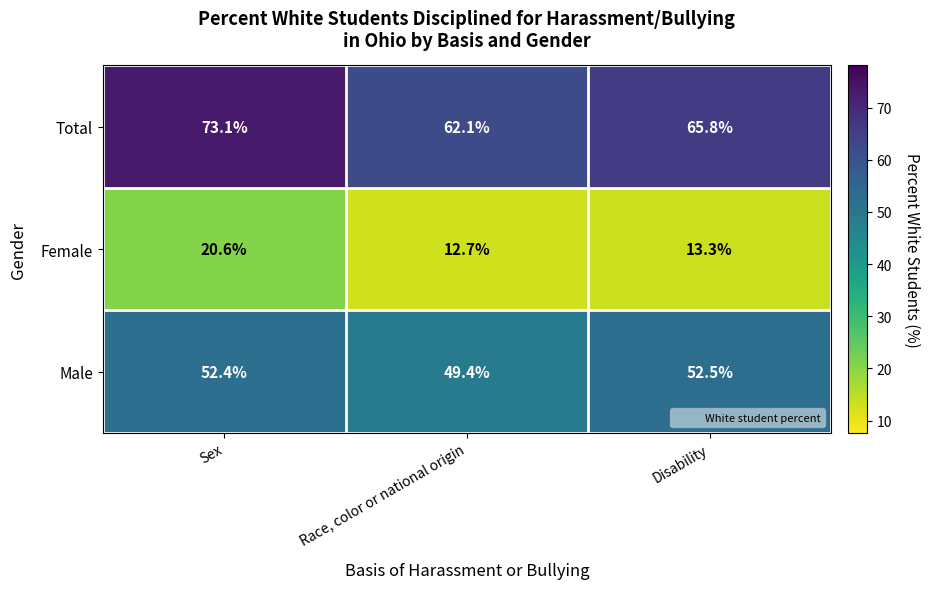

The Total series shows 73.1 at Sex. True or false?

True